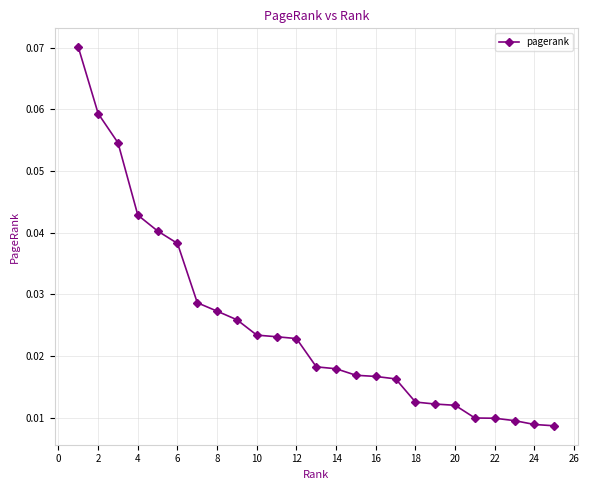

What is the sum of all values?

0.6